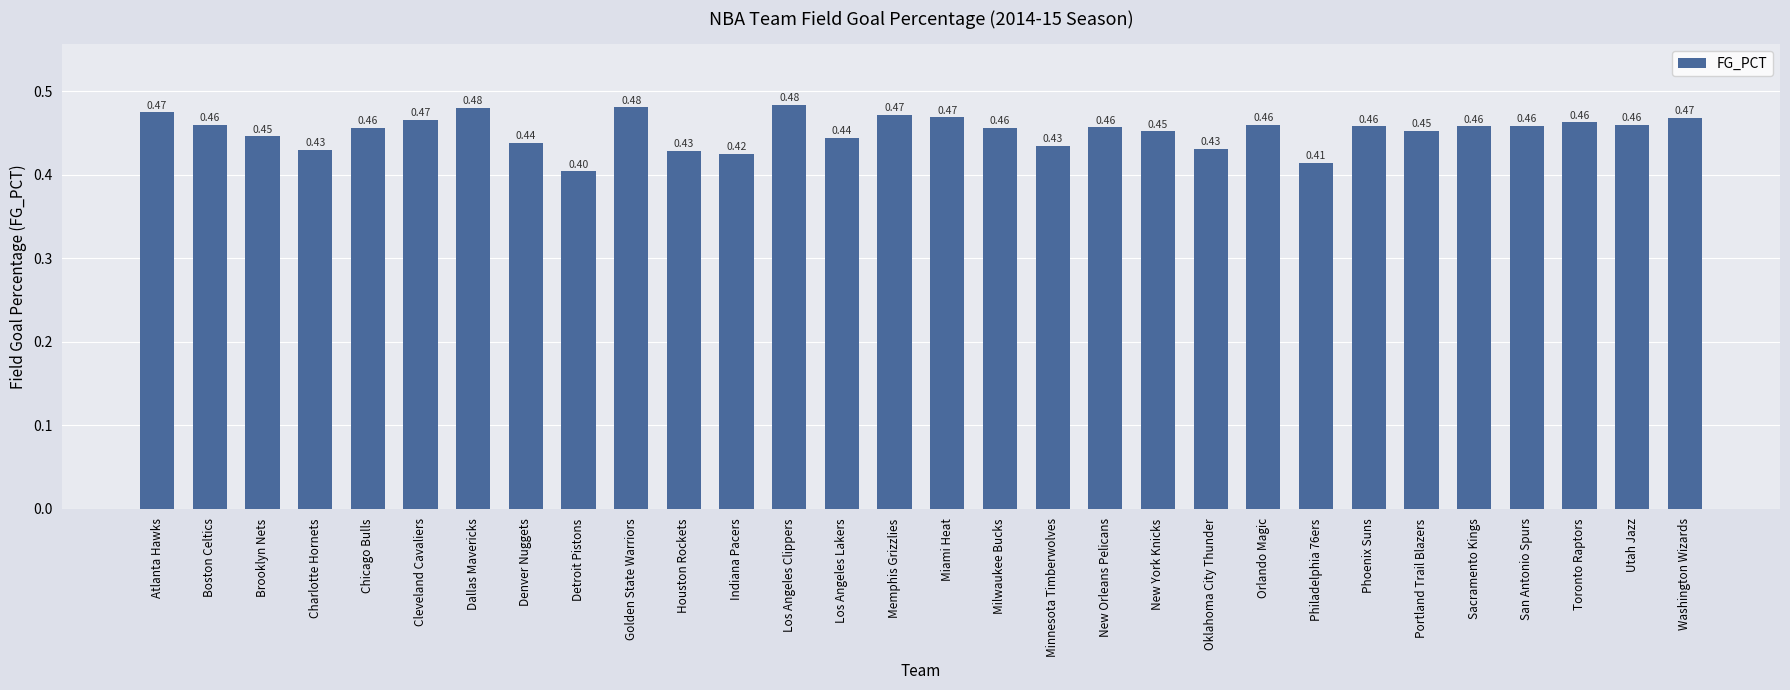

Count the number of categories in the chart.

30